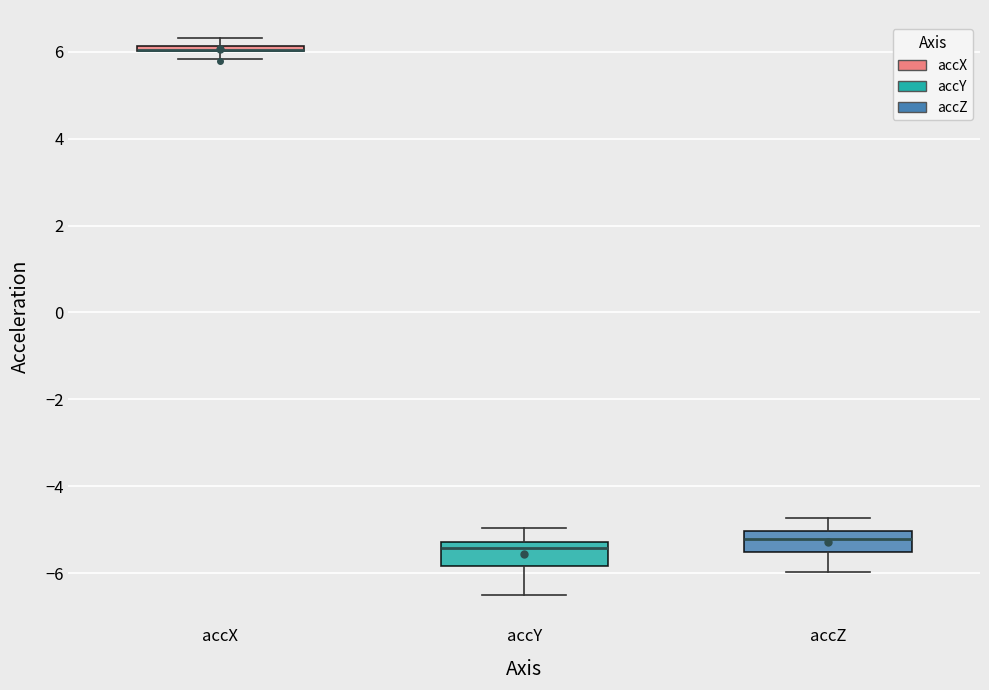

Where is the lower edge of the box for accX on the y-axis? The values are not printed on the chart, so give them approximately, as read against the axis.

6.0